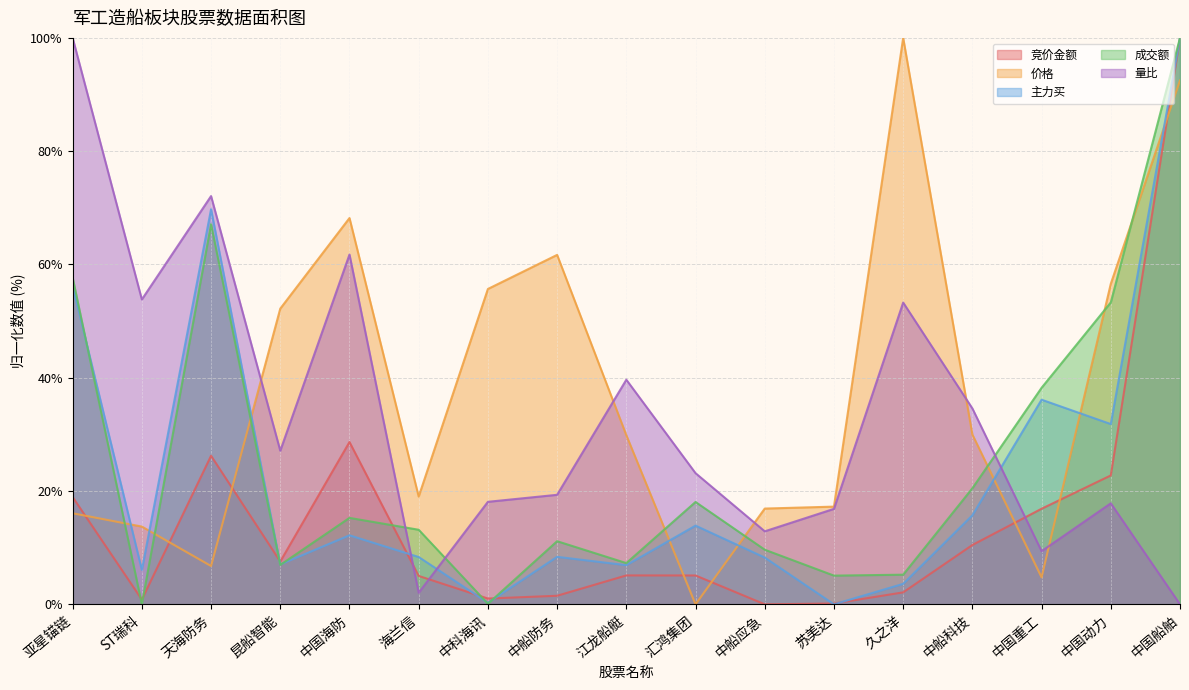

At which category is the sum across all series the highest?

中国船舶